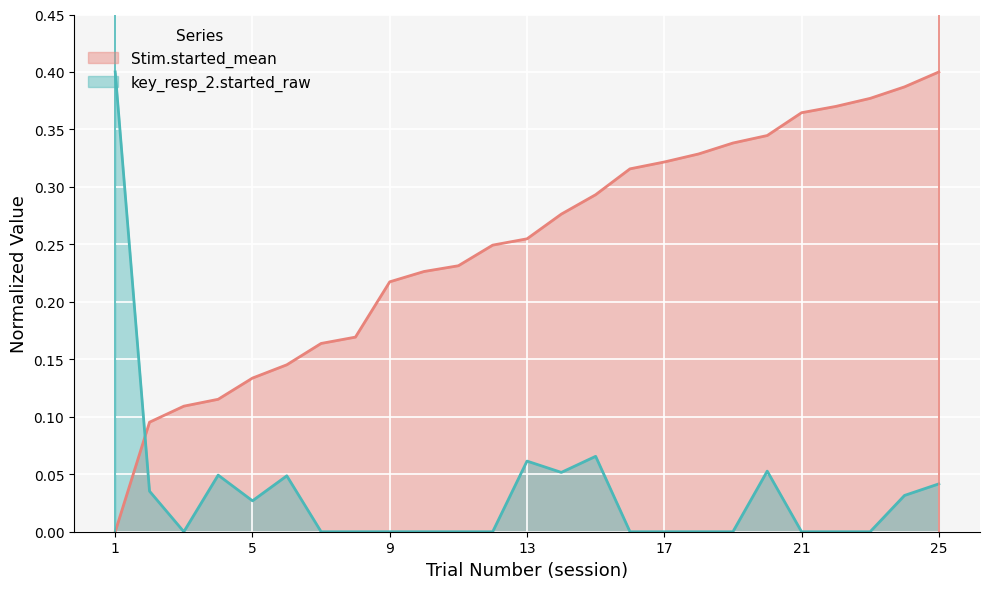

What is the value of the TrialNumber_session point at the 10th from the left?

0.2